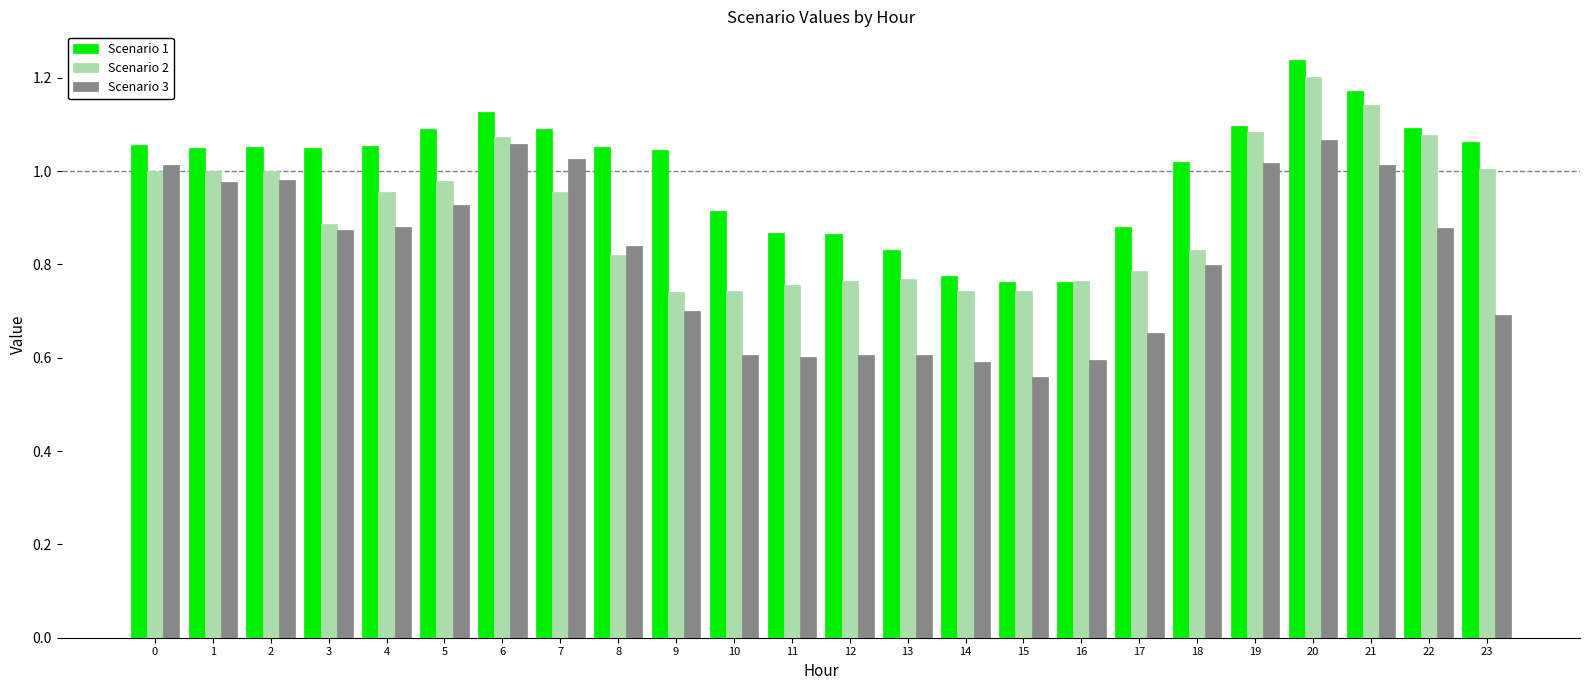

What are all the series names shown in the legend?

Scenario 1, Scenario 2, Scenario 3